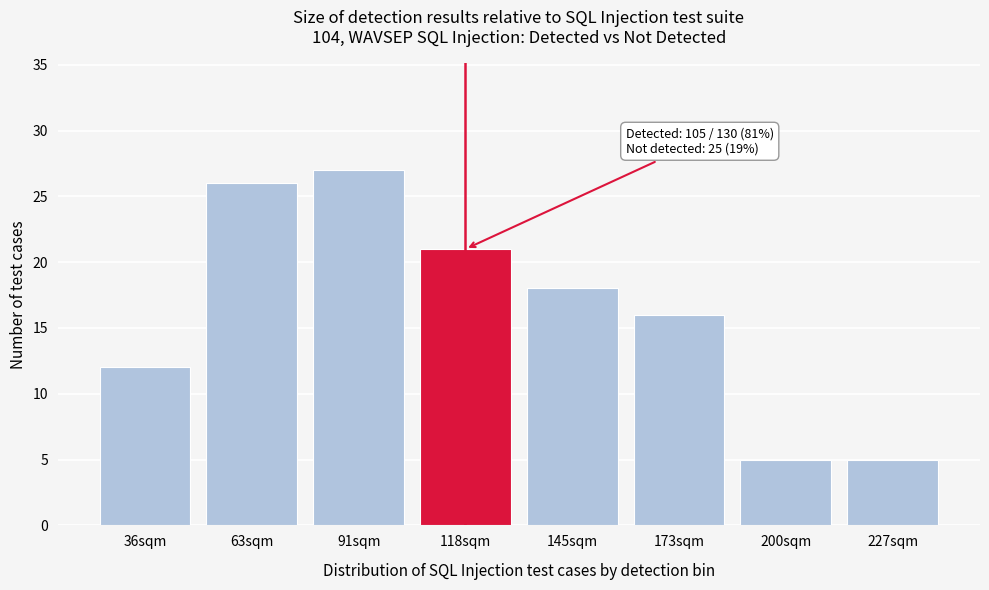

Reading left to right, extract all data points from this chart.

12	26	27	21	18	16	5	5